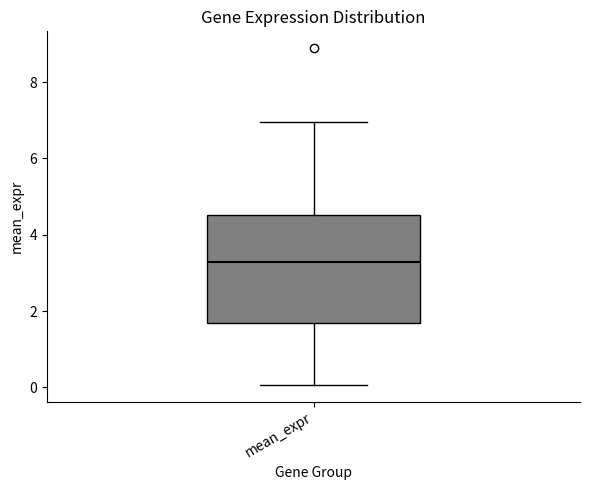

Read this box plot against the y-axis: the position of the median line, the range covered by the box, and the ends of both whiskers. The values are not printed on the chart, so give them approximately, as read against the axis.

median 3.2, box 1.6 to 4.6, whiskers 0.0 to 7.0